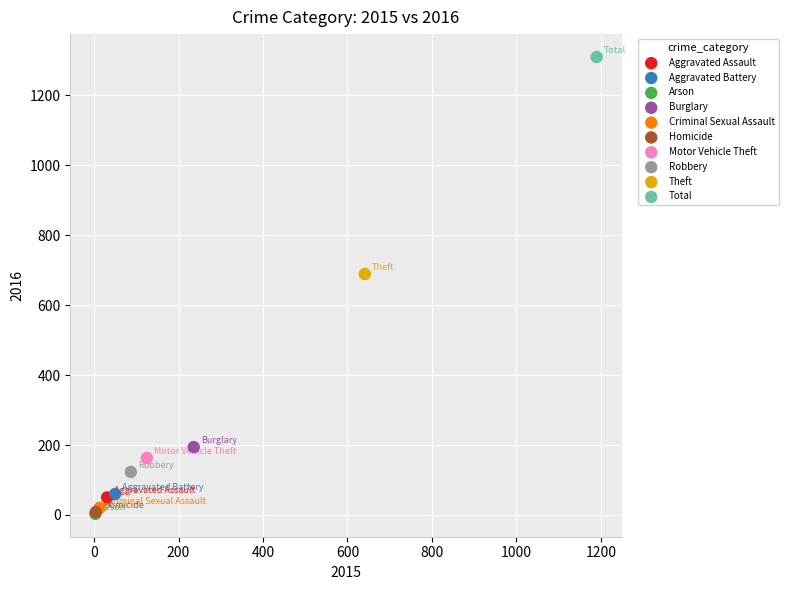

What are all the series names shown in the legend?

Aggravated Assault, Aggravated Battery, Arson, Burglary, Criminal Sexual Assault, Homicide, Motor Vehicle Theft, Robbery, Theft, Total